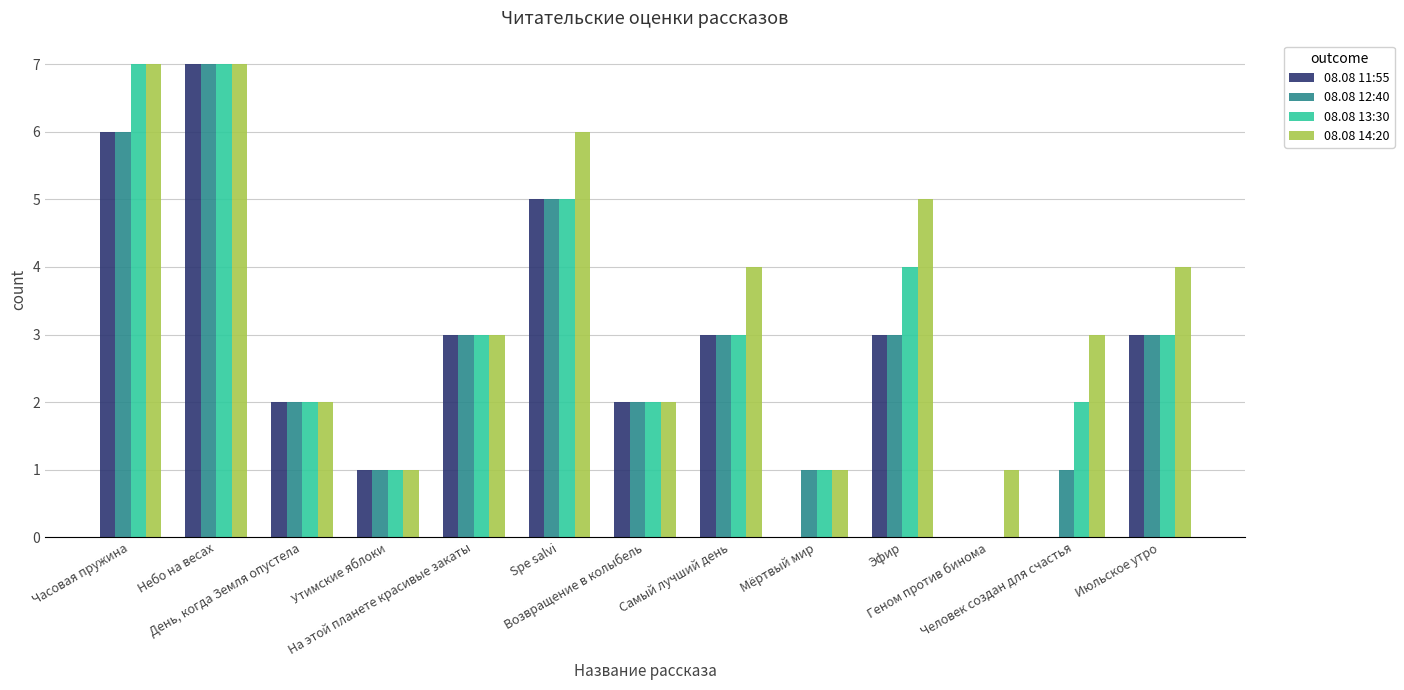

Between На этой планете красивые закаты and Самый лучший день, which series saw the biggest shift?

08.08 14:20